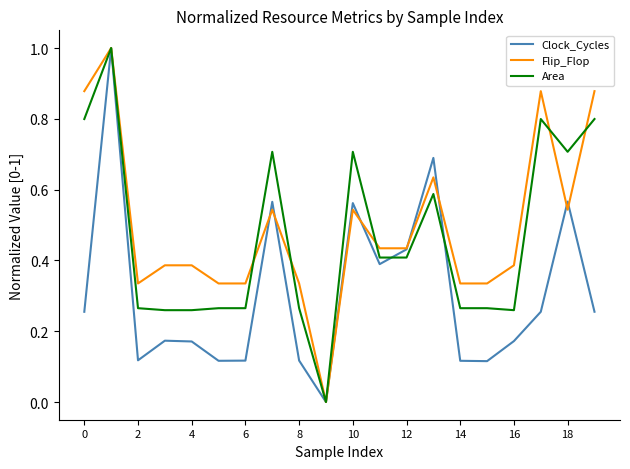

Which series ends up on top after the final intersection of Flip_Flop and Area?

Flip_Flop